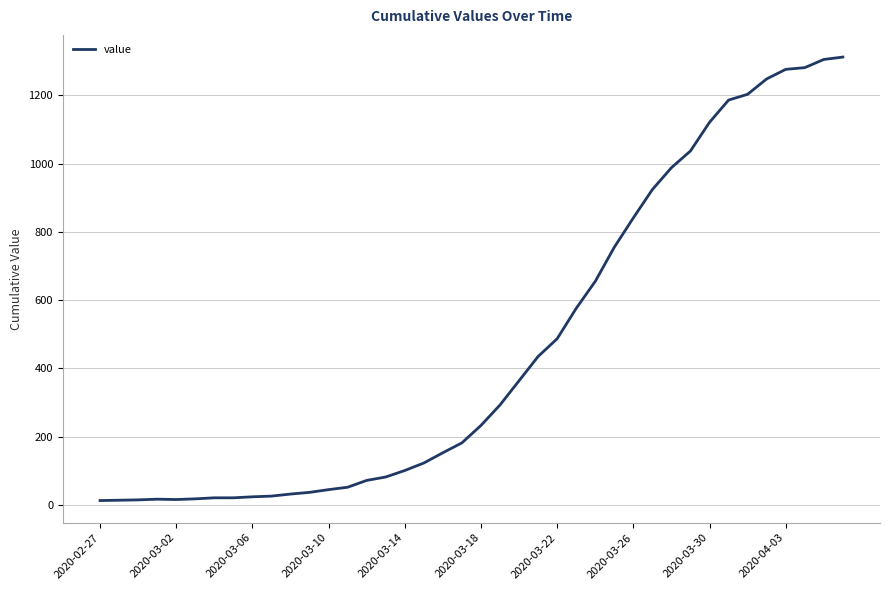

What is the smallest value displayed?

13